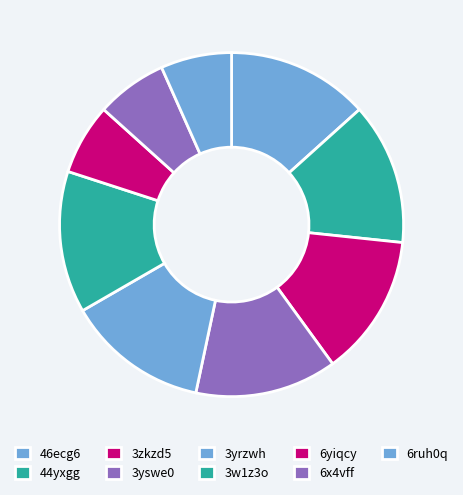

How many segments does this pie chart have?

9